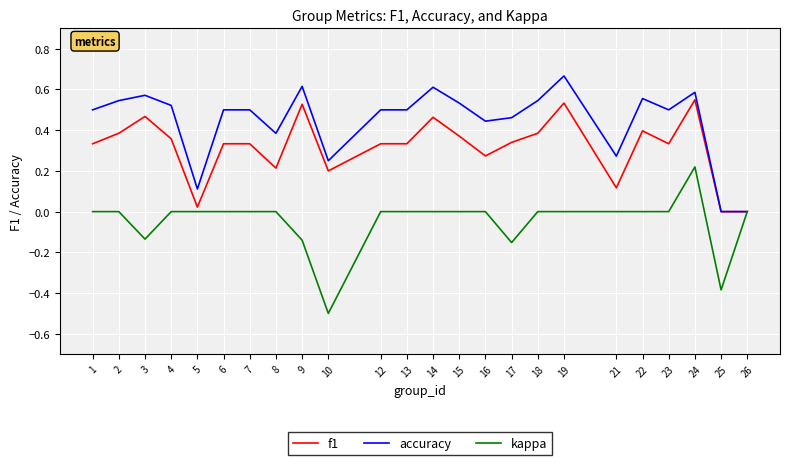

What is the total value across all series at 15?

0.9